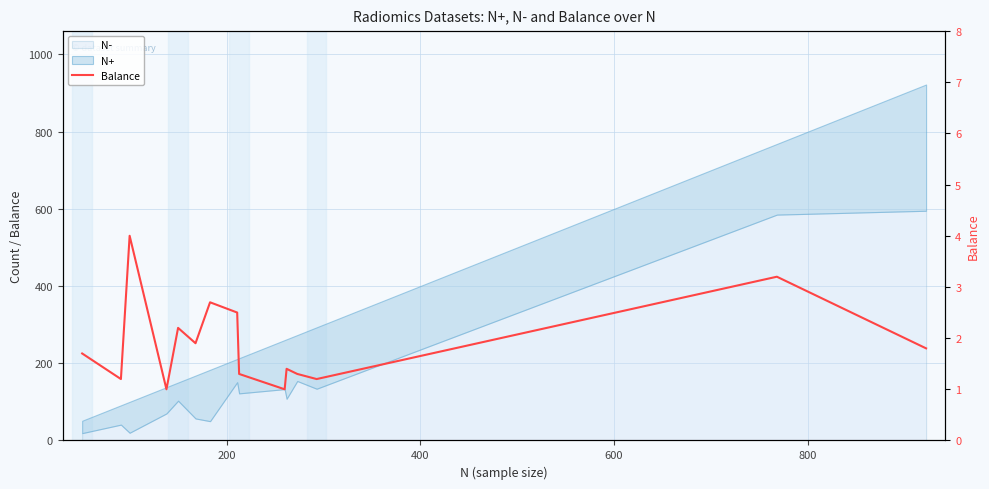

What is the smallest value displayed?

1.0